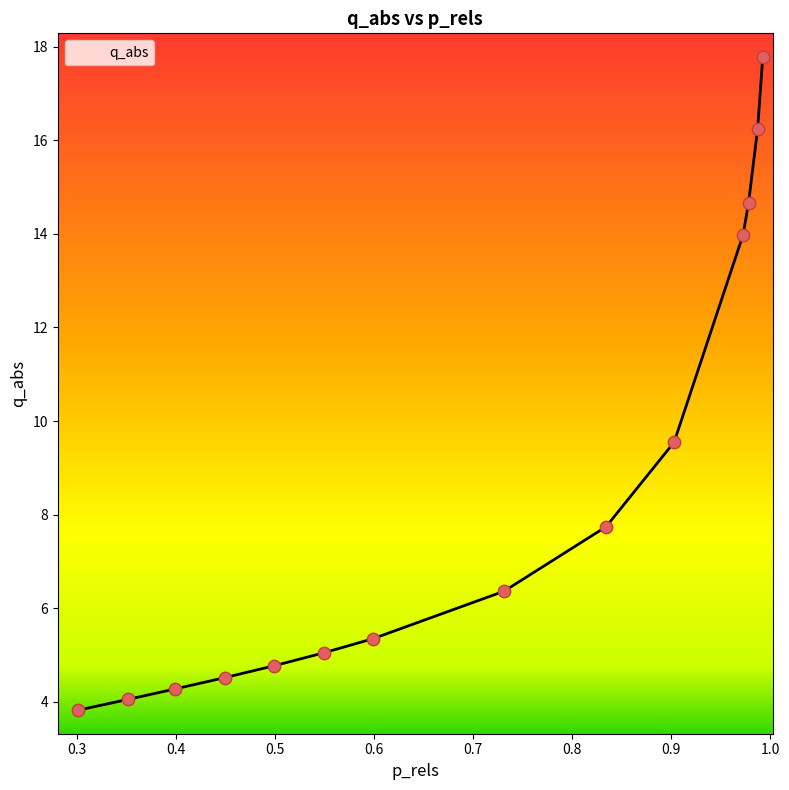

What is the difference between the maximum and minimum values?

14.0